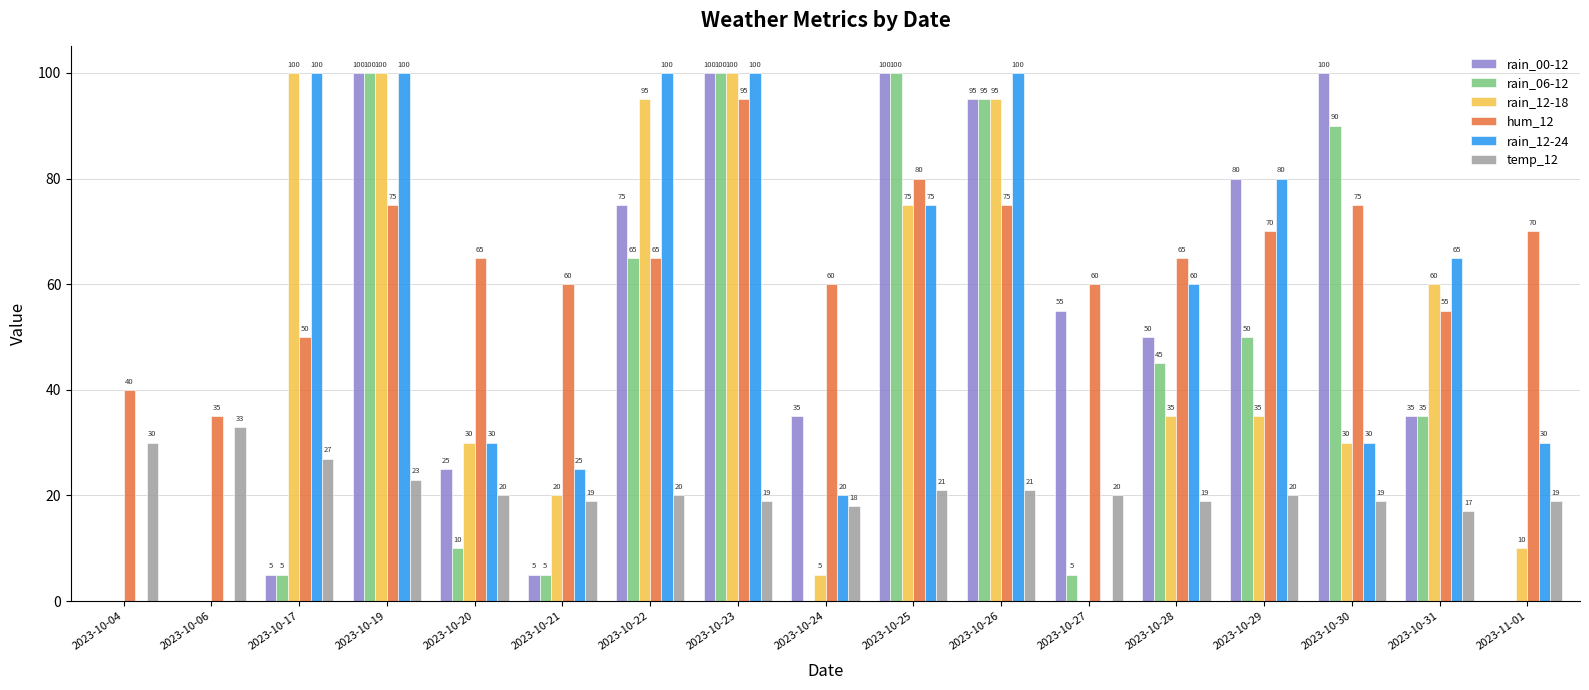

Is it true that rain_00-12 equals 0 at 2023-10-06?

True